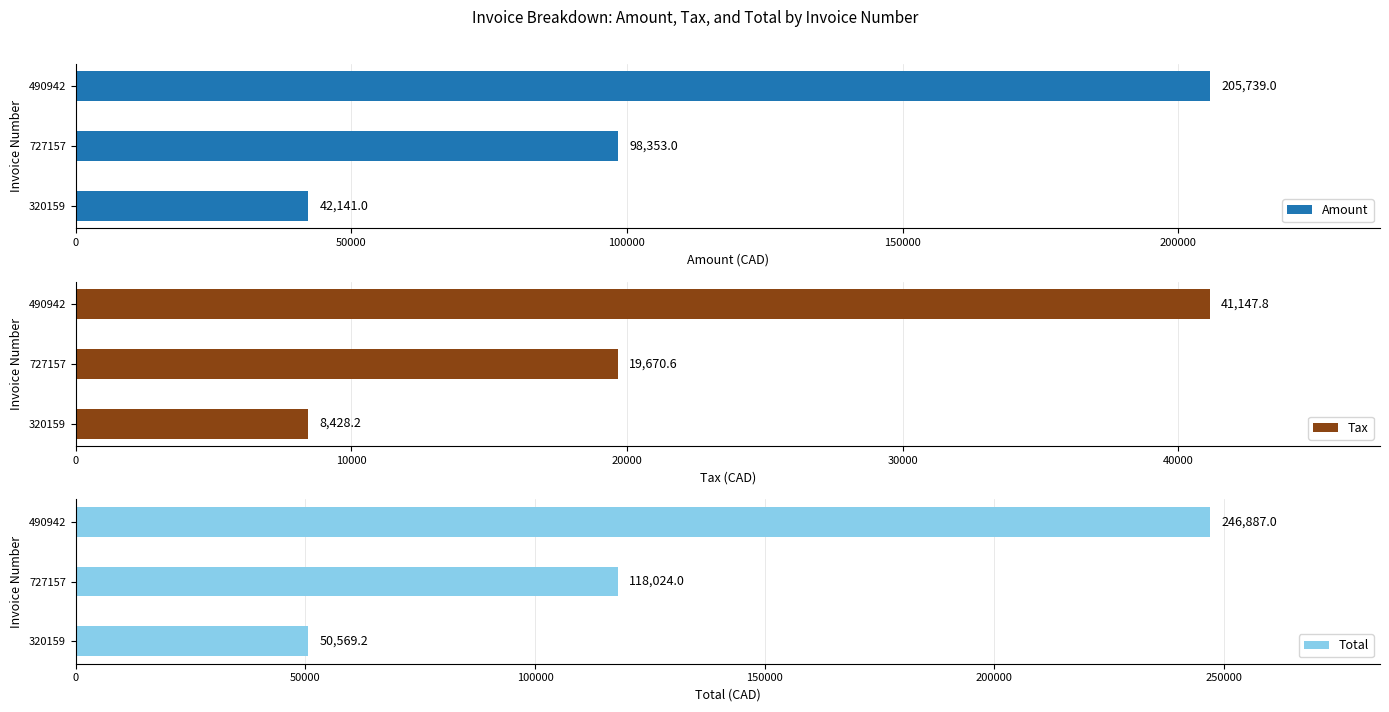

What is the difference between the maximum and minimum values in the Amount series?

163598